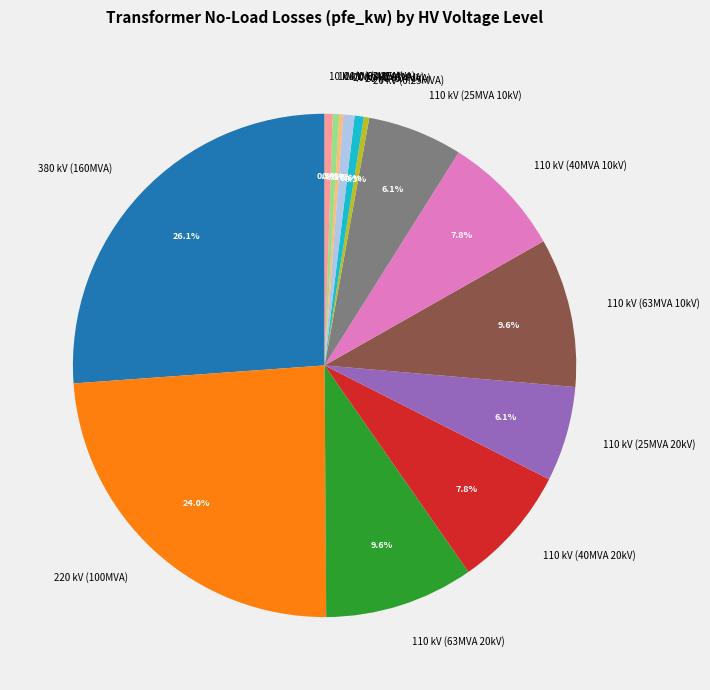

To the nearest percent, what is the average slice percentage?

7%